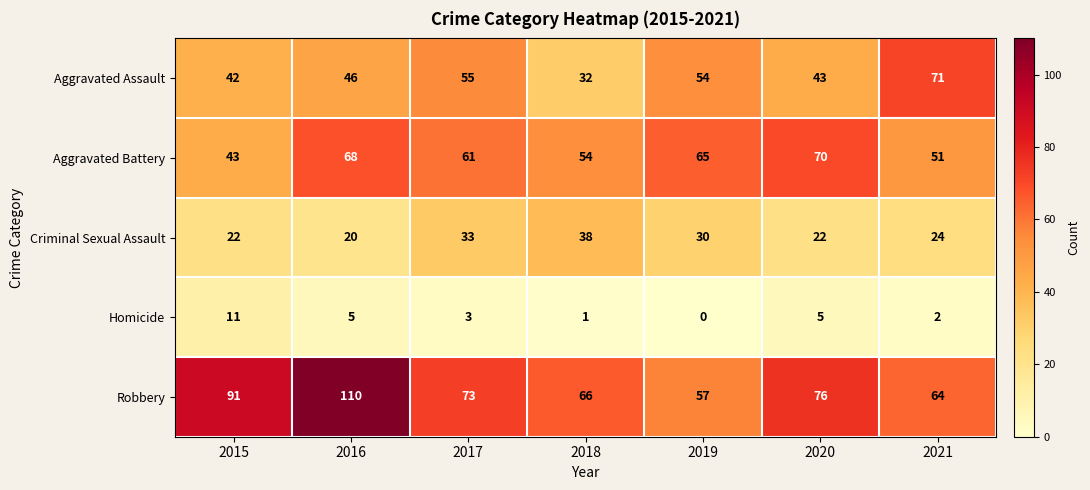

Which series has the largest range (max minus min)?

Robbery